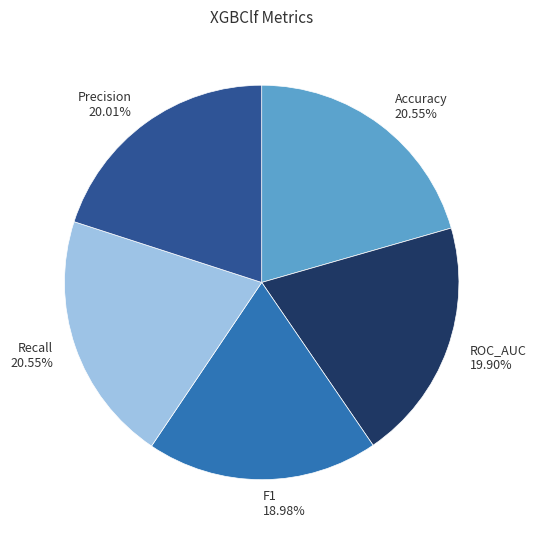

What percentage do Accuracy and Precision together represent?

40.6%